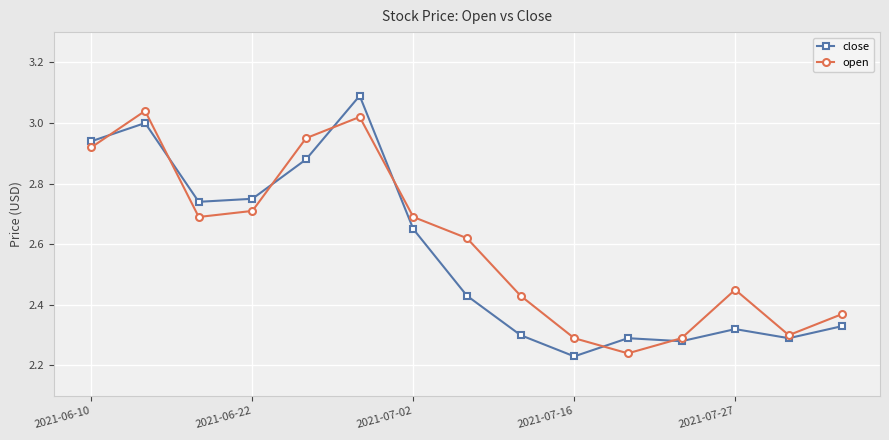

How many interior local peaks does the open series have?

3